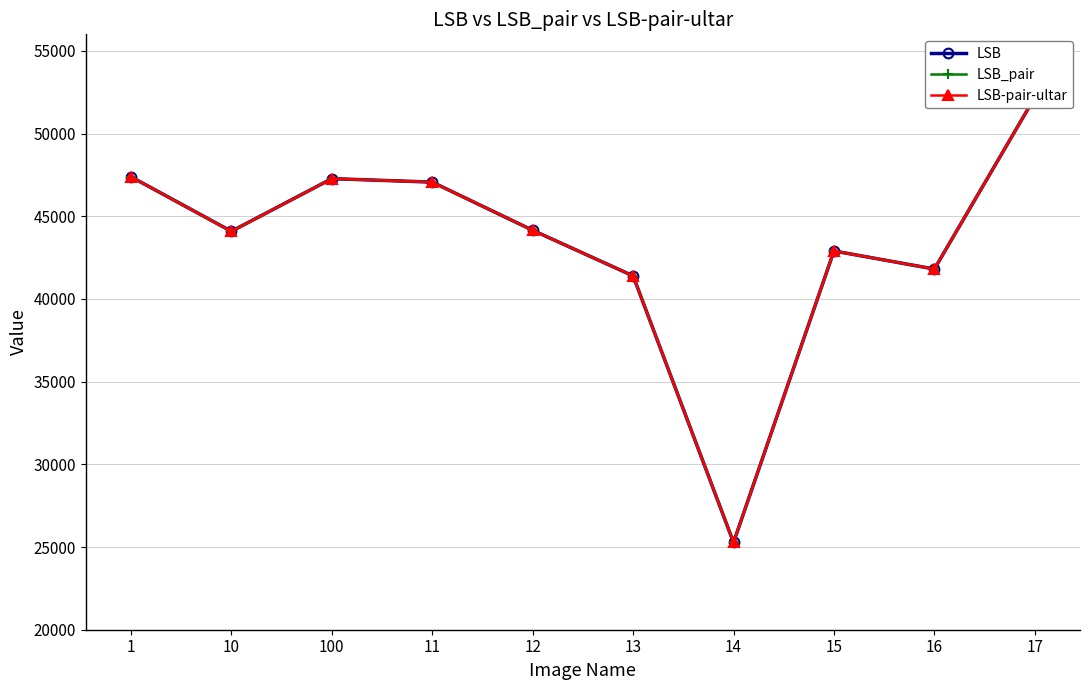

How many series are shown in this chart?

3